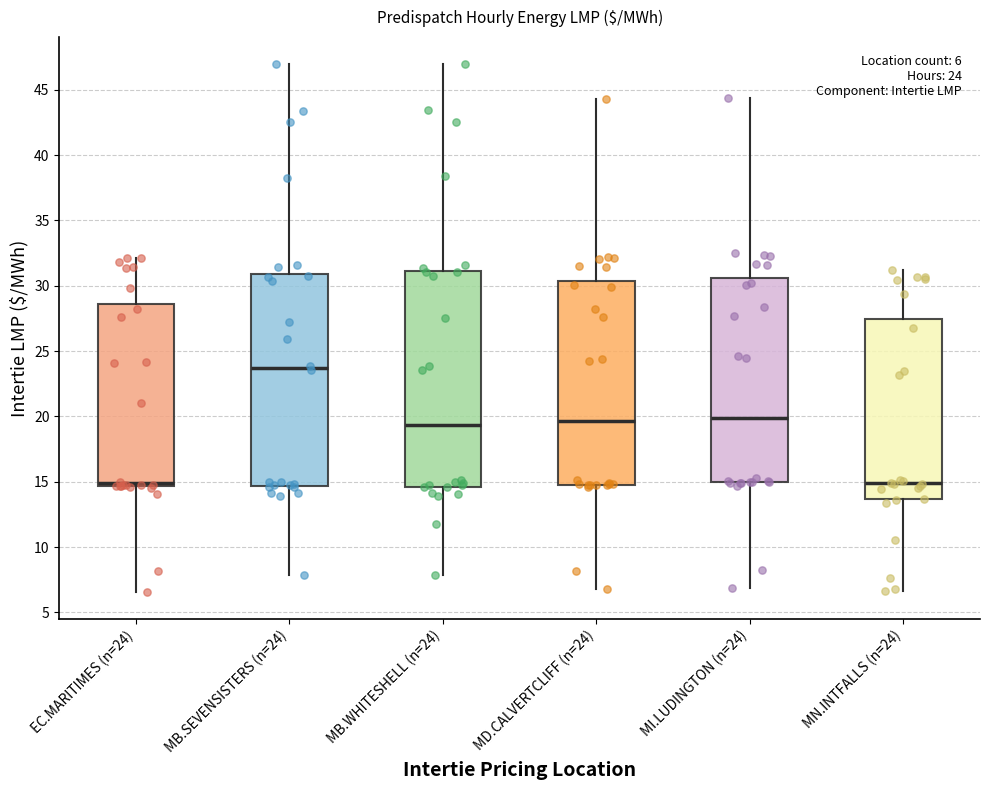

Which box's median line is the highest?

MB.SEVENSISTERS (n=24)